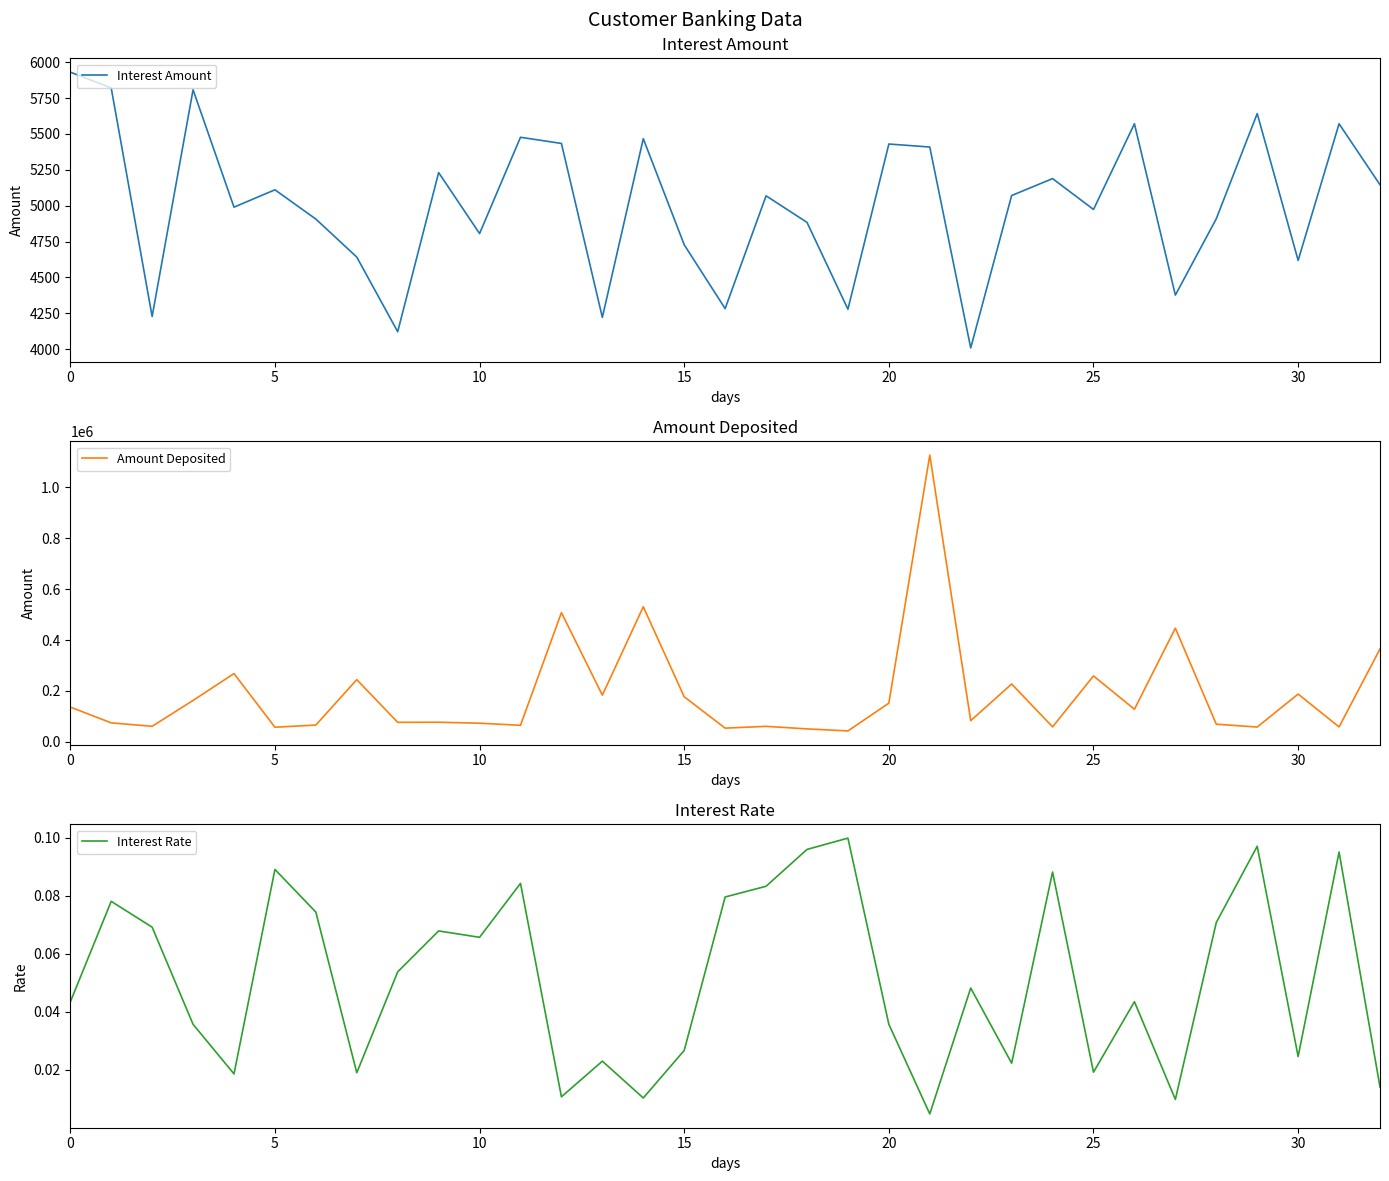

Where is Interest Rate nearest to the value 0?

21